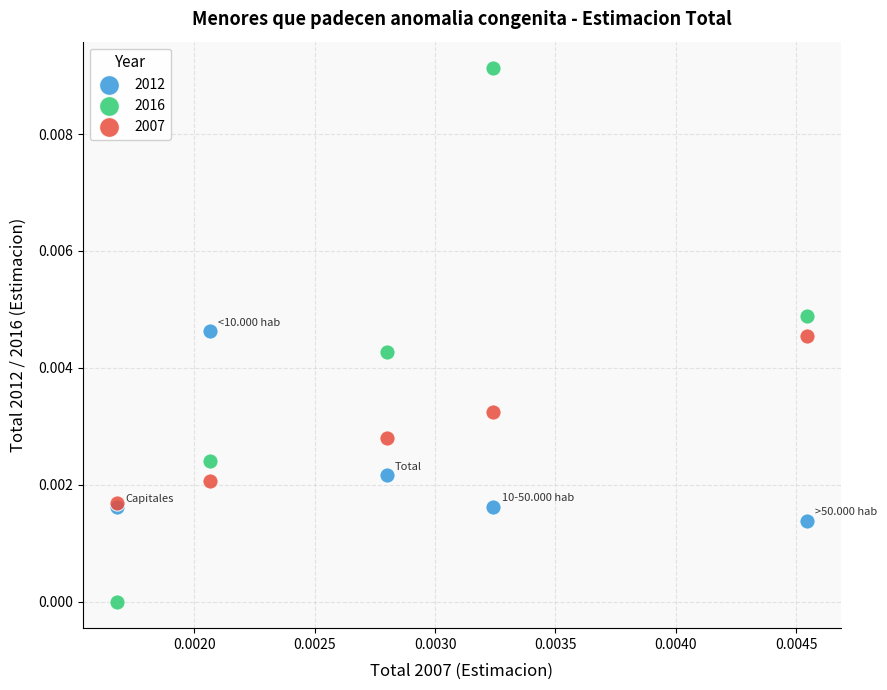

Which series has the largest Y range (max minus min)?

2016